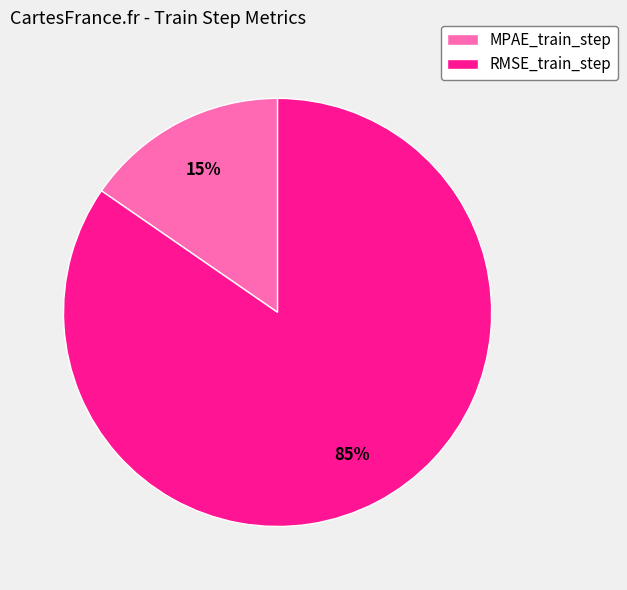

Which has a higher value, MPAE_train_step or RMSE_train_step?

RMSE_train_step